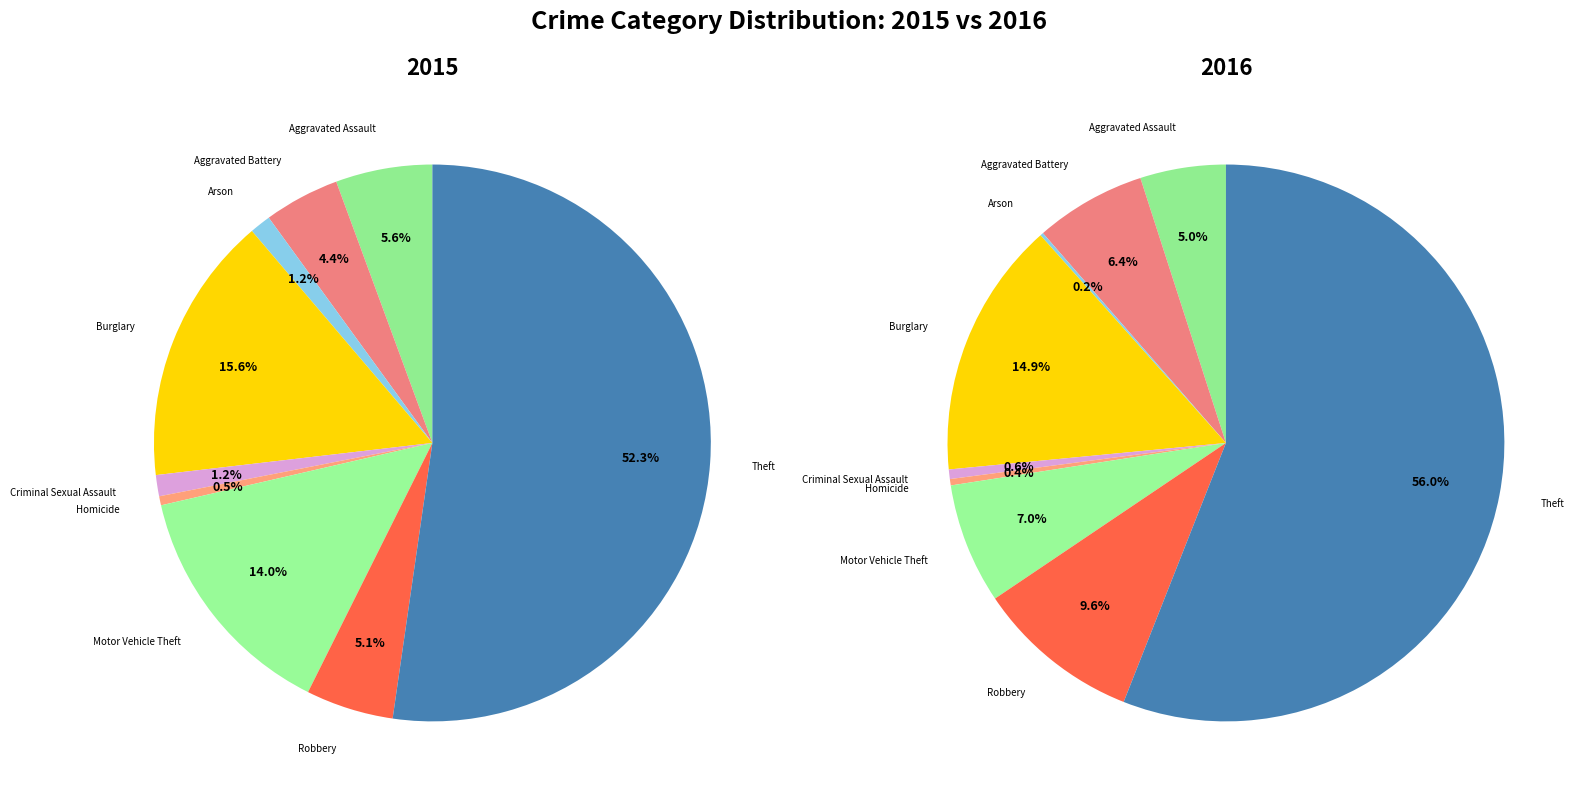

To the nearest percent, what is the combined percentage of Aggravated Assault and Motor Vehicle Theft?

20%